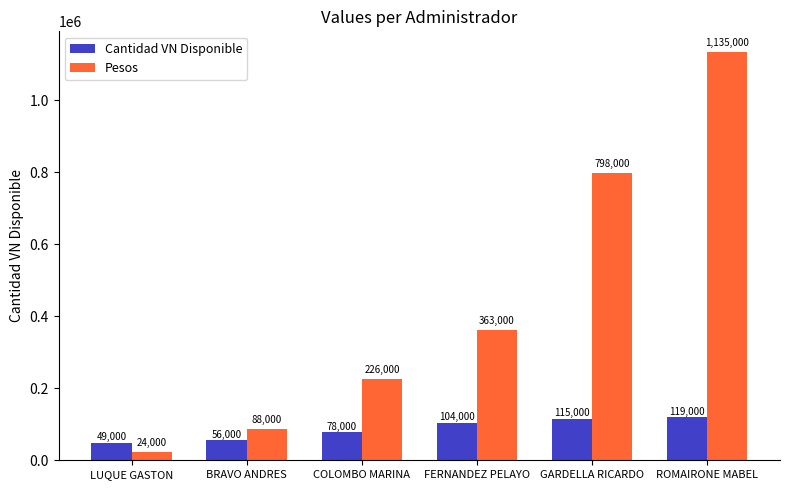

At how many categories does at least one series exceed 177899?

4